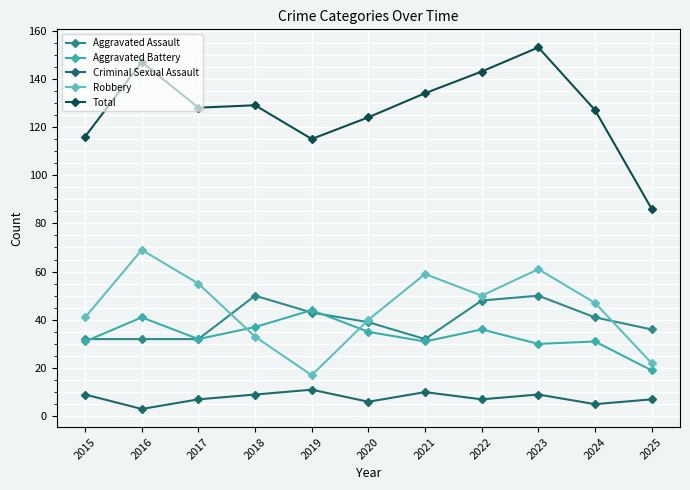

True or false: Total and Criminal Sexual Assault intersect in this chart.

False